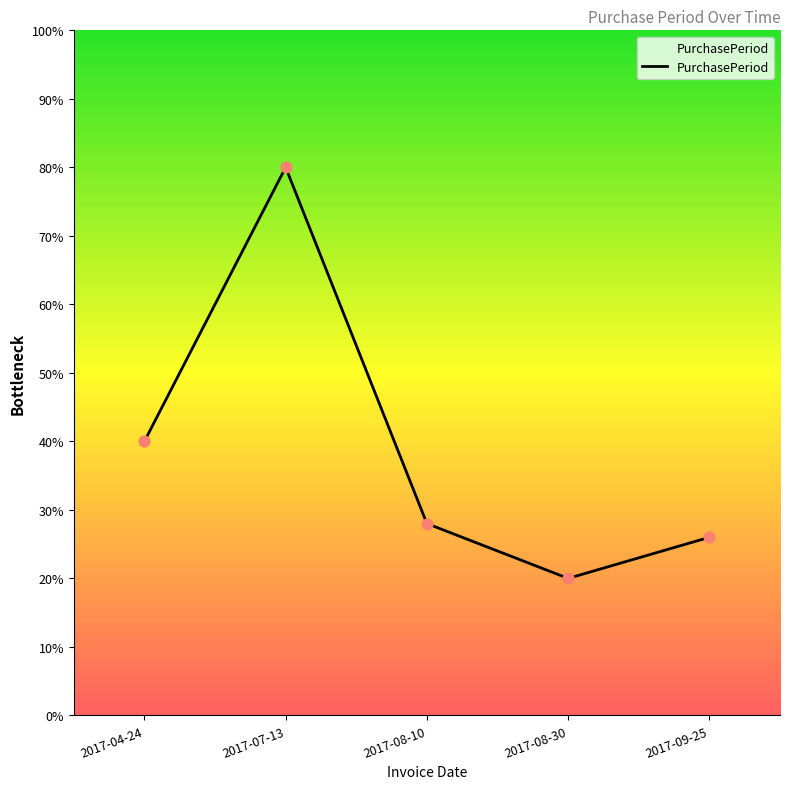

Approximately how many times larger is the value at 2017-08-30 compared to 2017-08-10?

0.7